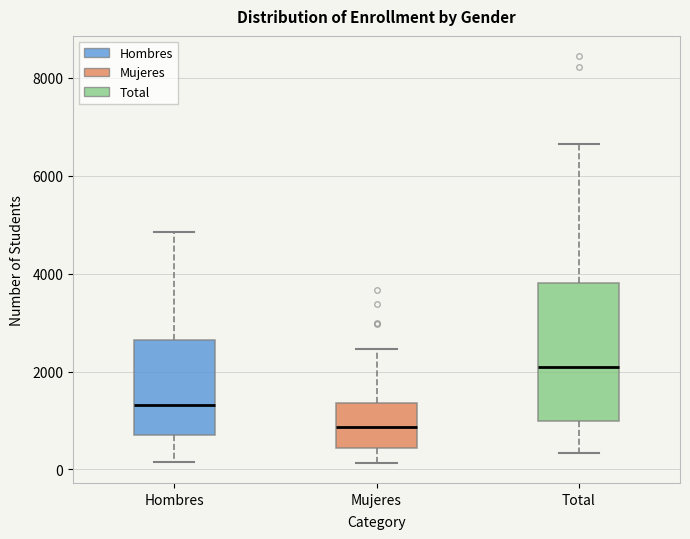

Reading left to right, read every box against the y-axis: the position of its median line, the range the box covers, and the ends of its whiskers. The values are not printed on the chart, so give them approximately, as read against the axis.

Hombres: median 1400, box 600 to 2600, whiskers 200 to 4800
Mujeres: median 800, box 400 to 1400, whiskers 200 to 2400
Total: median 2000, box 1000 to 3800, whiskers 400 to 6600